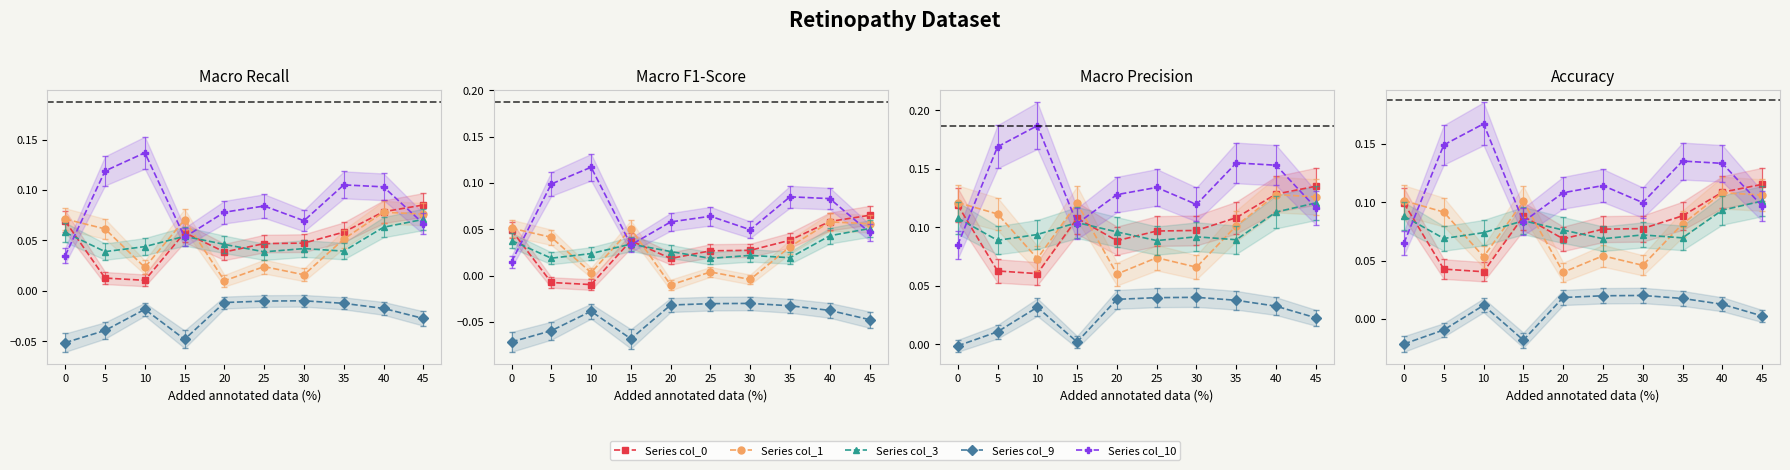

What is the spread (max minus min) of values at 5?

0.2